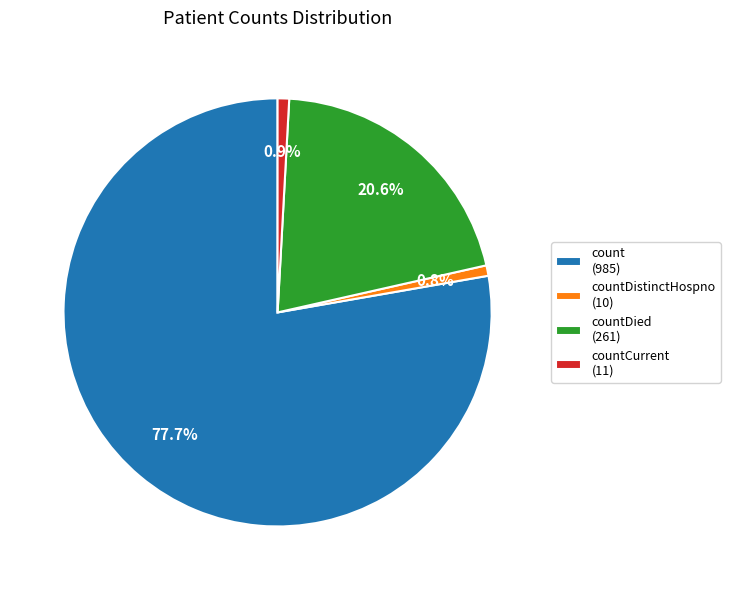

Count the number of slices in the pie.

4